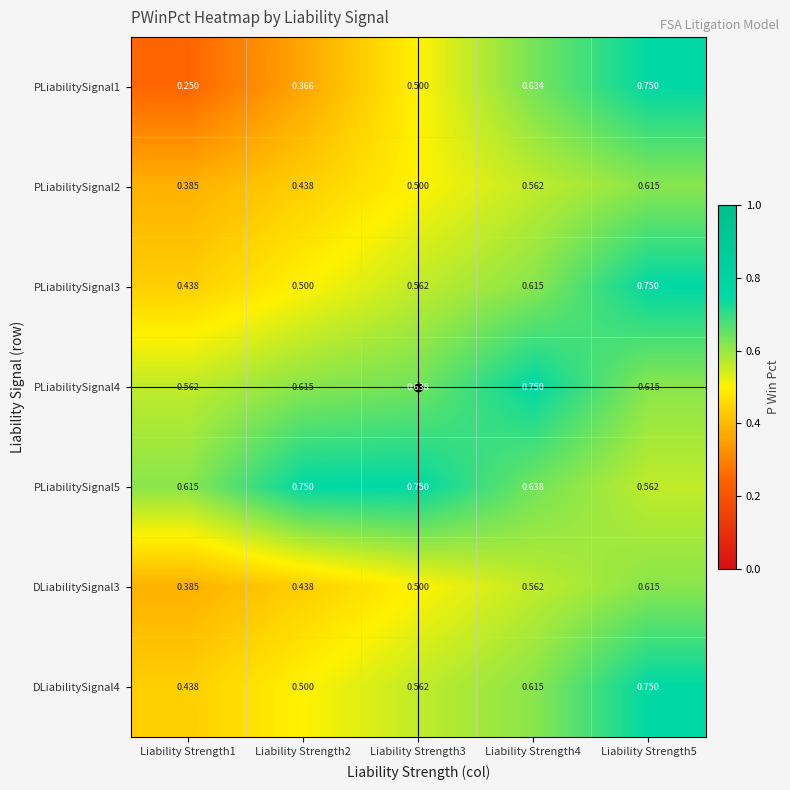

Is the value of PLiabilitySignal5 at Liability Strength1 greater than the value of PLiabilitySignal4 at Liability Strength4?

No